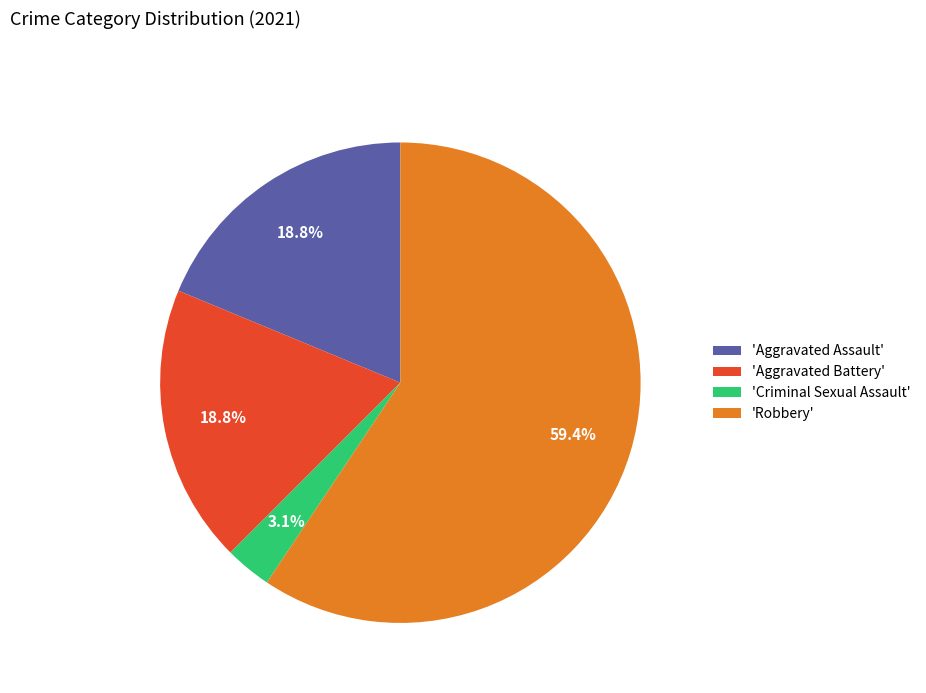

What is the largest slice in the pie chart?

'Robbery'